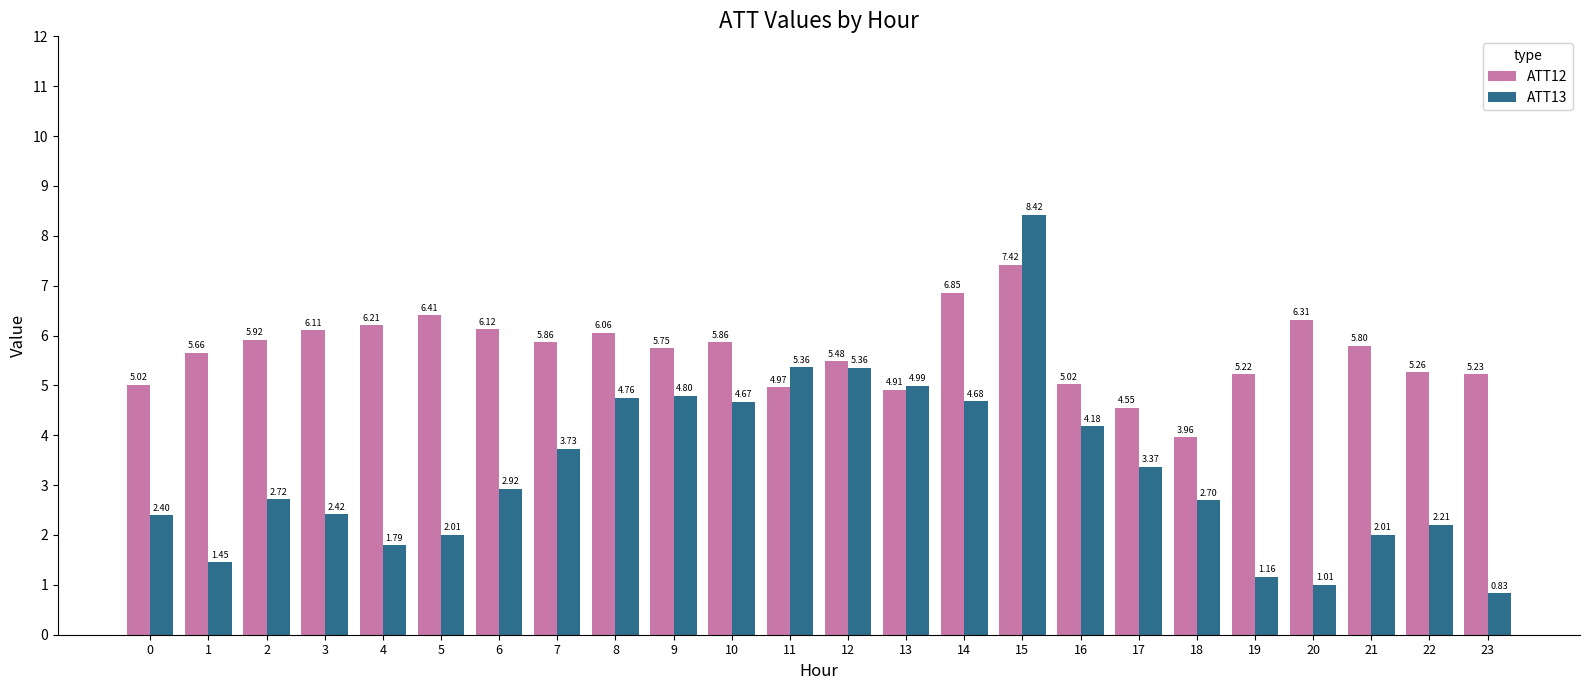

What is the difference between the maximum and minimum values in the ATT12 series?

3.5